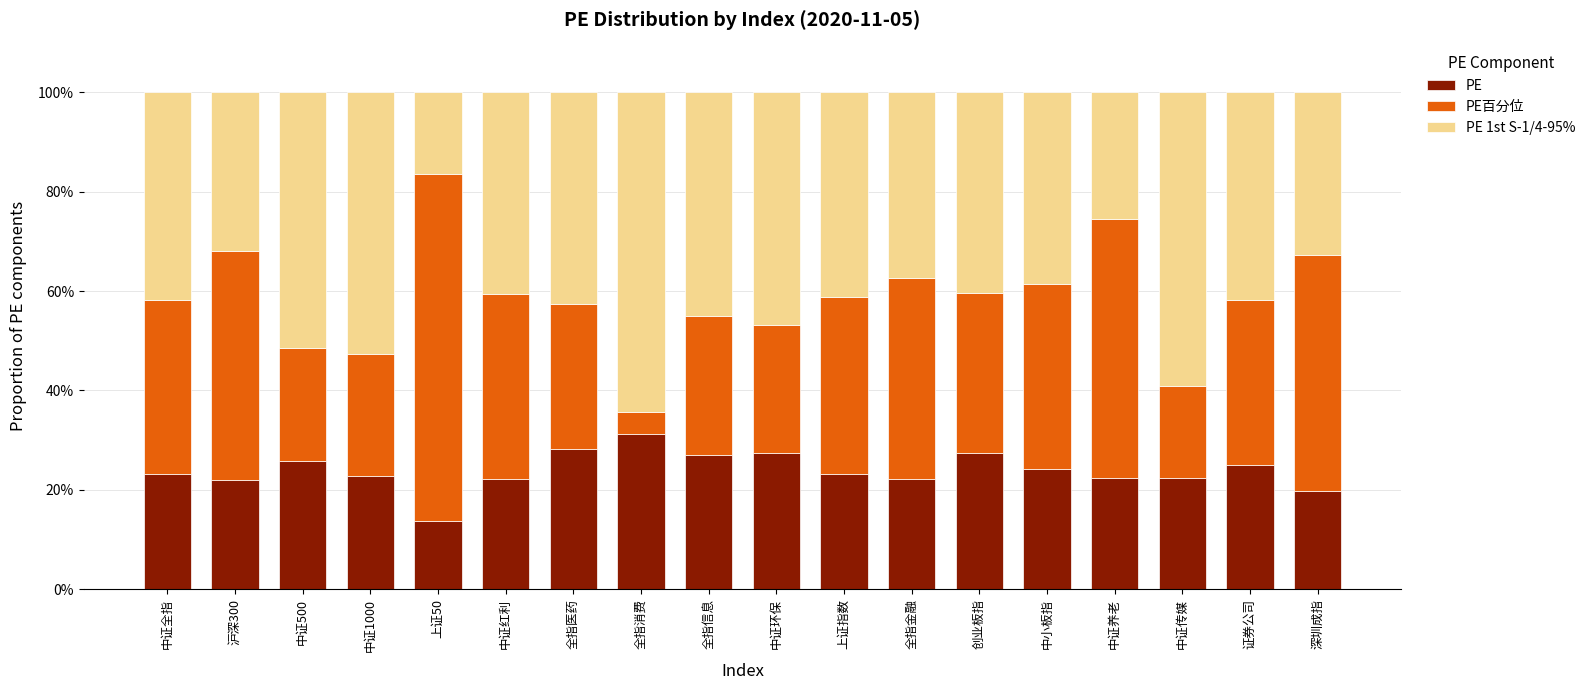

What is the highest value of the PE series?

31.3